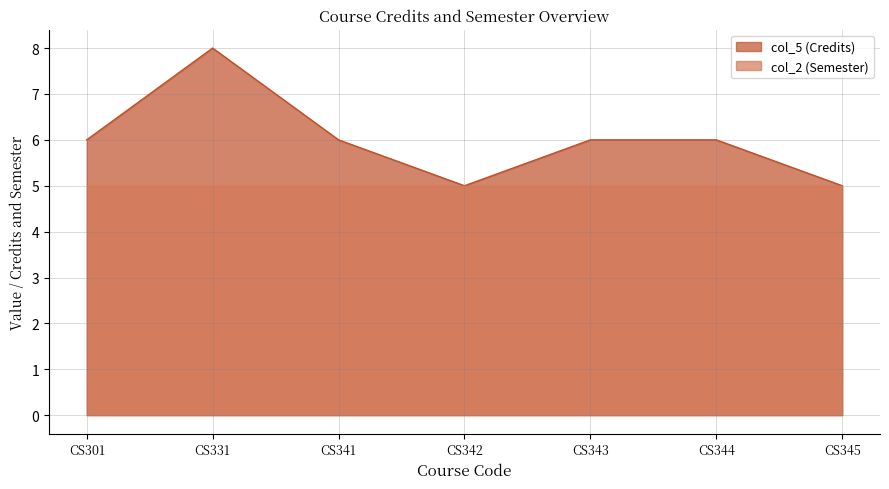

The chart shows a value of 8 at CS331. True or false?

True